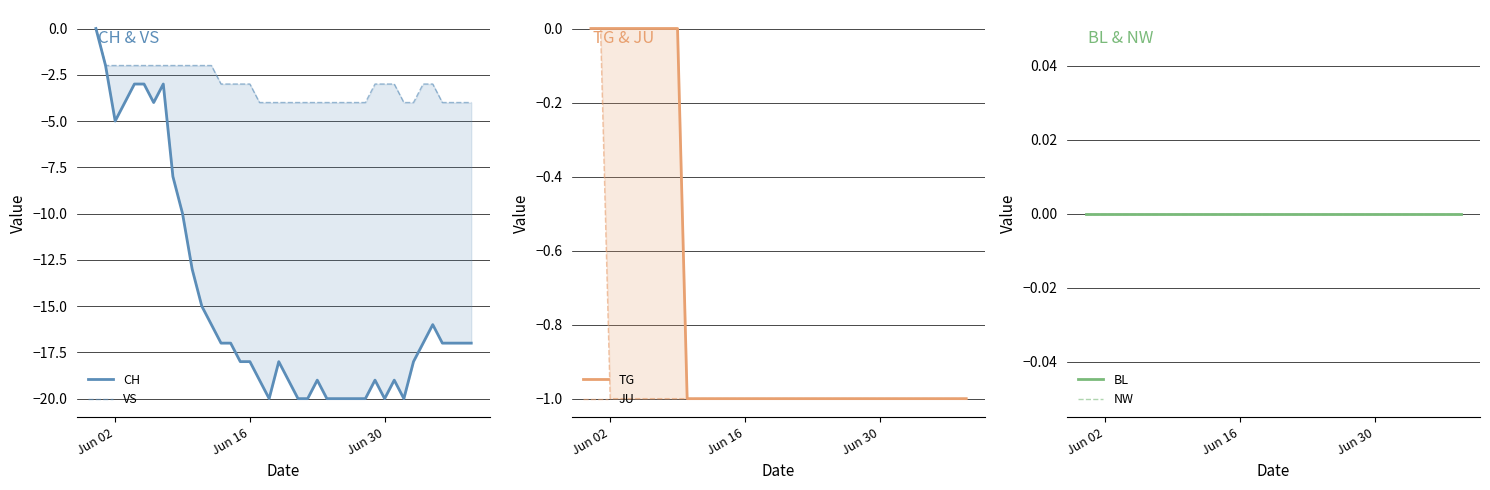

Does the chart display data point markers on the line(s)?

No